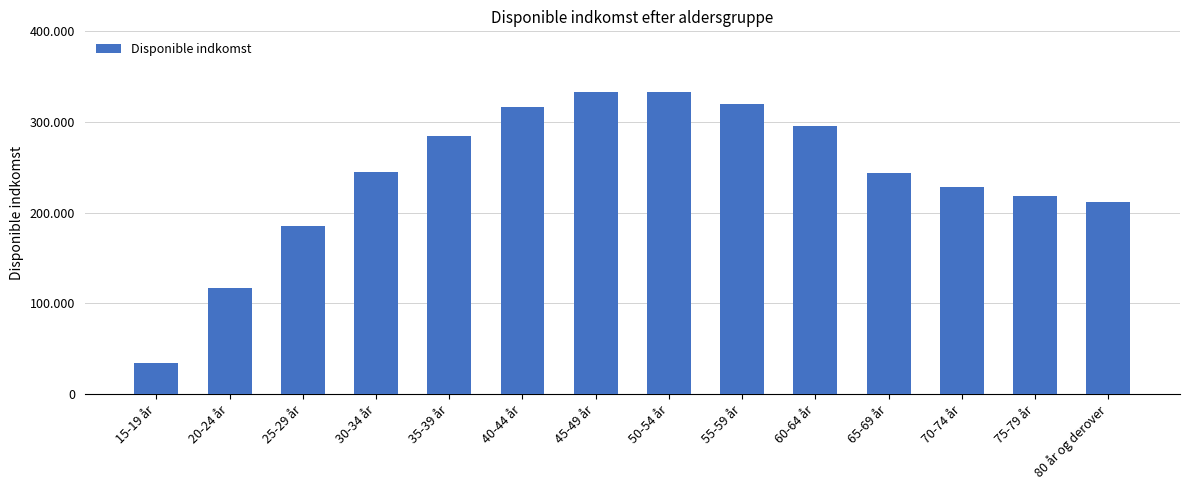

What position from the right is 35-39 år?

10